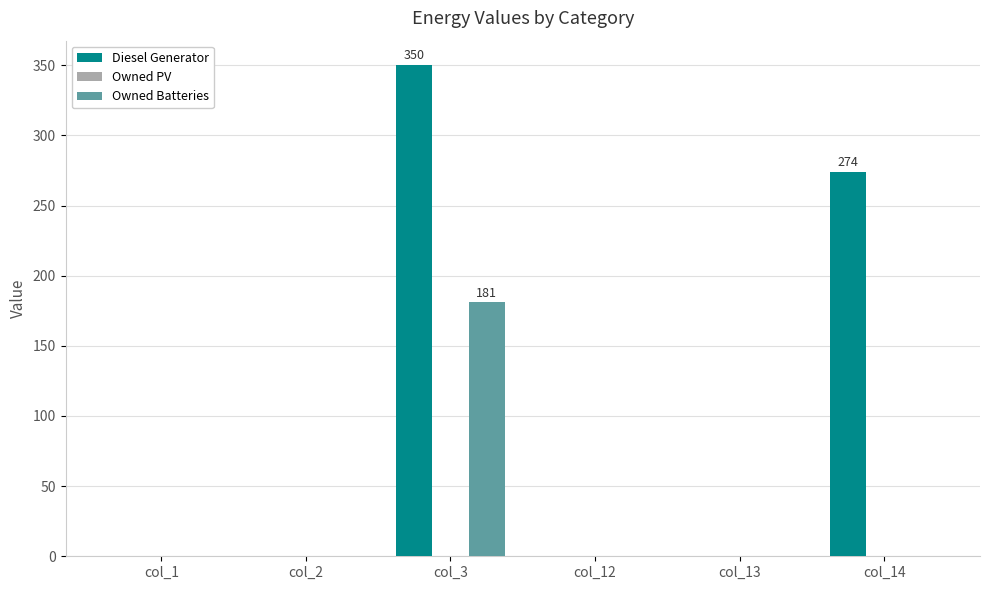

The value of Diesel Generator at col_13 is 123. True or false?

False